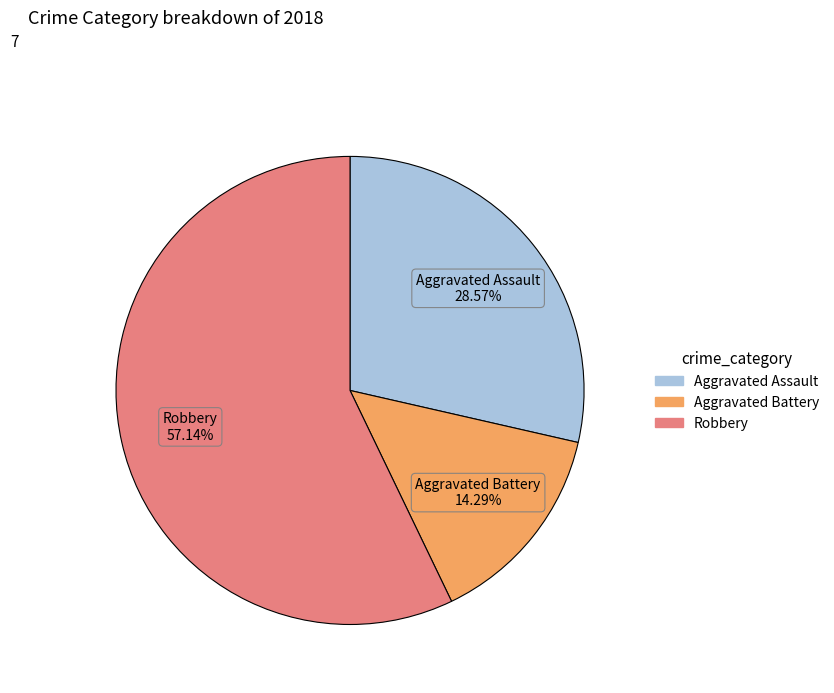

Is there any slice that represents more than half of the pie?

Yes